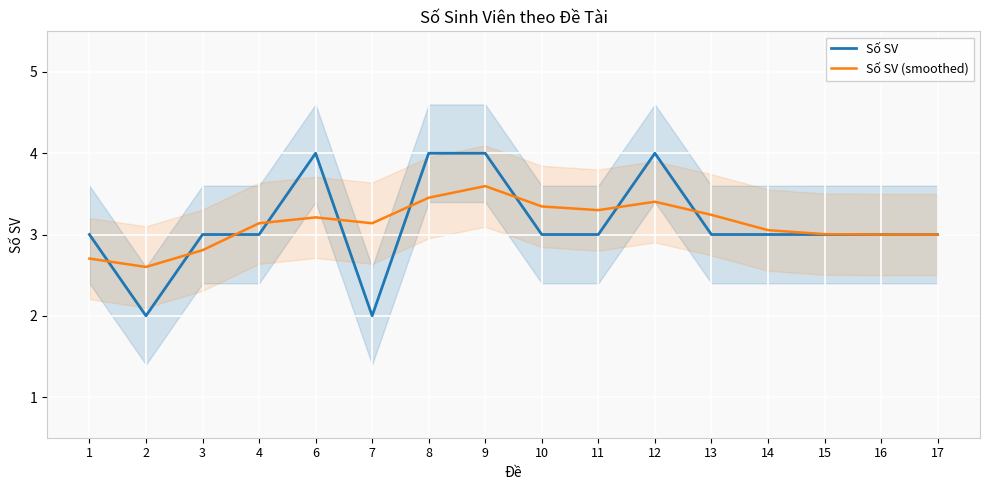

Rank the series by their maximum value, from highest to lowest.

Số SV, Số SV (smoothed)